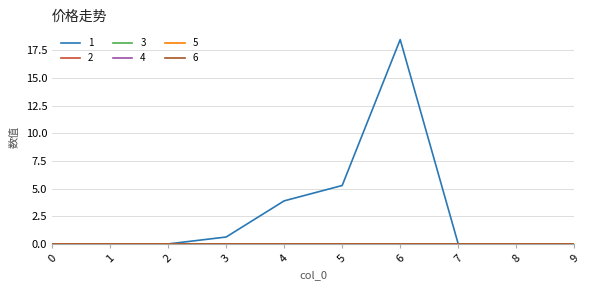

The 1 series shows 8.0 at 5. True or false?

False